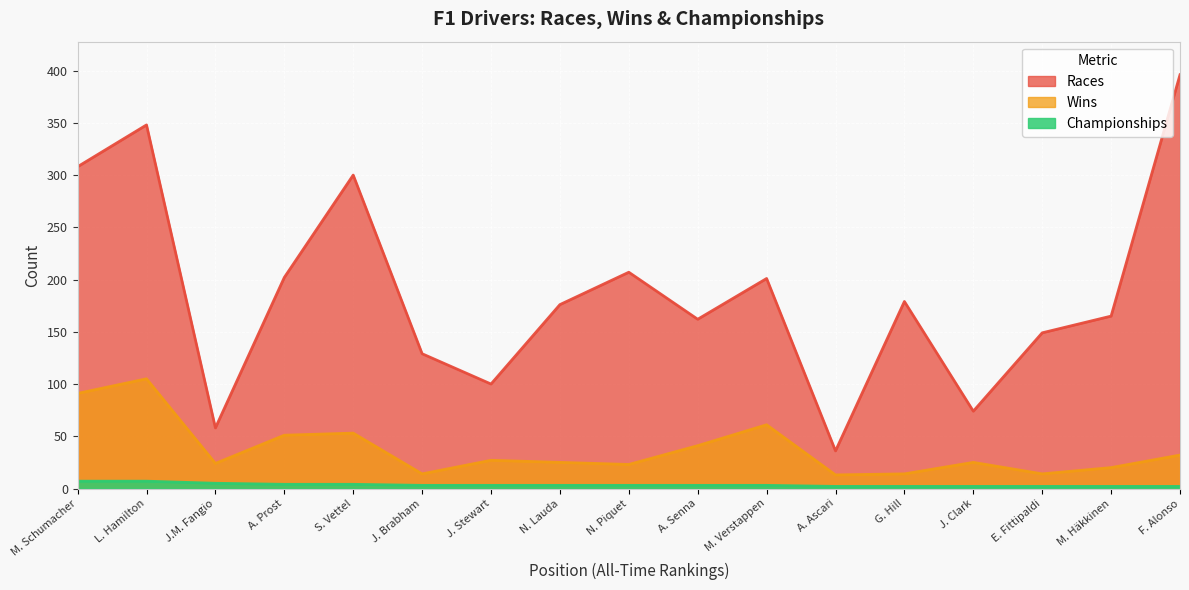

True or false: Championships has a value of 2 at M. Häkkinen.

True